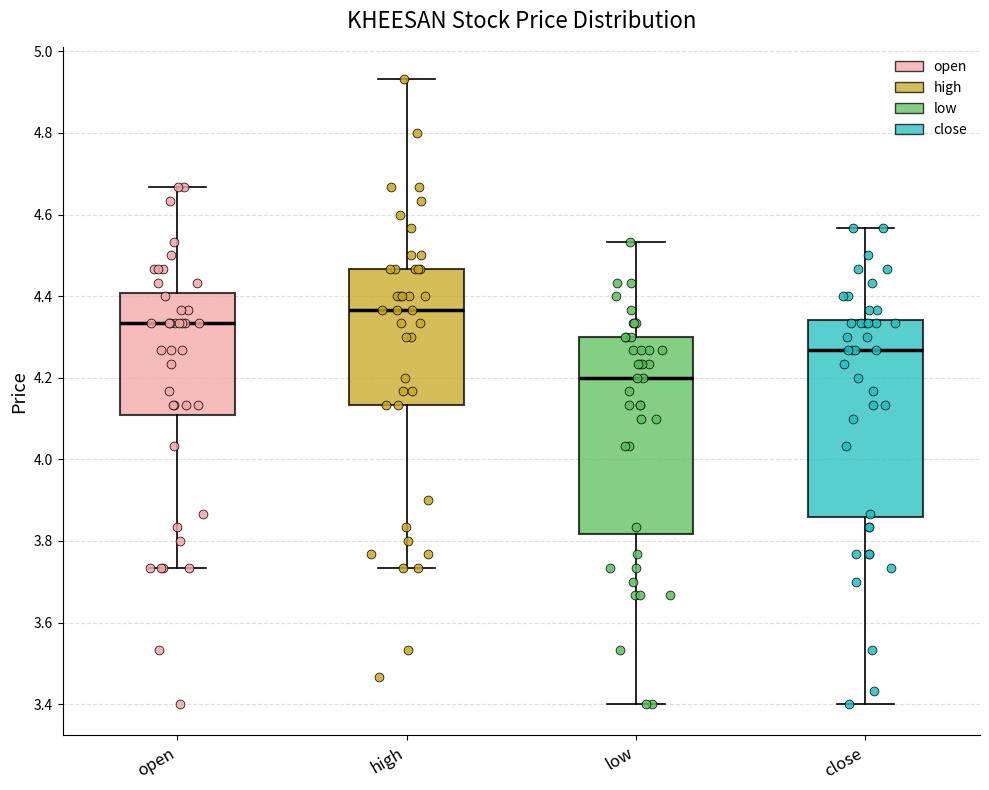

Reading left to right, transcribe this box plot: for each box, give where its median line is, the range the box spans, and where its two whiskers end, as read against the y-axis. The values are not printed on the chart, so give them approximately, as read against the axis.

open: median 4.34, box 4.10 to 4.40, whiskers 3.74 to 4.66
high: median 4.36, box 4.14 to 4.46, whiskers 3.74 to 4.94
low: median 4.20, box 3.82 to 4.30, whiskers 3.40 to 4.54
close: median 4.26, box 3.86 to 4.34, whiskers 3.40 to 4.56